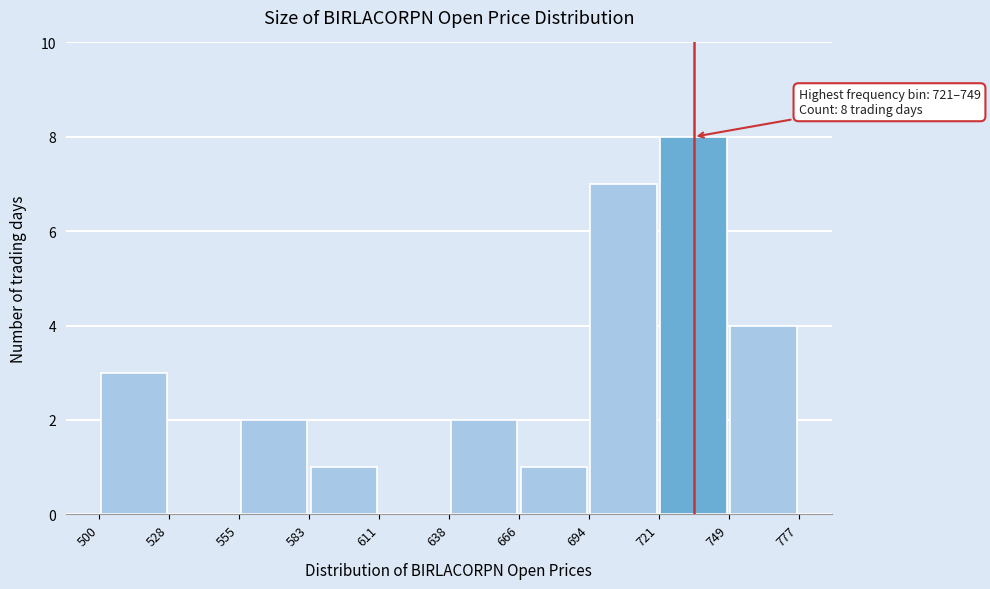

Over which range of the x-axis is the bar tallest?

721 to 749